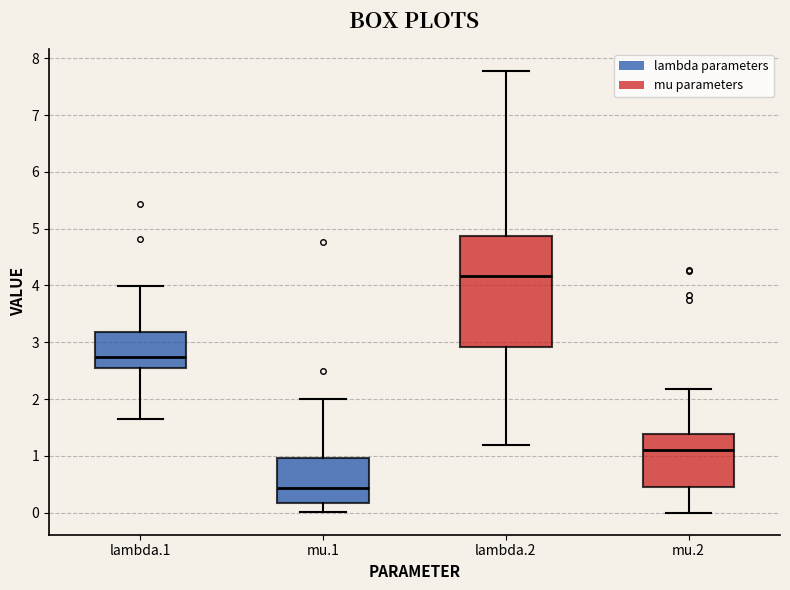

Which box is the tallest, from its lower edge to its upper edge?

lambda.2